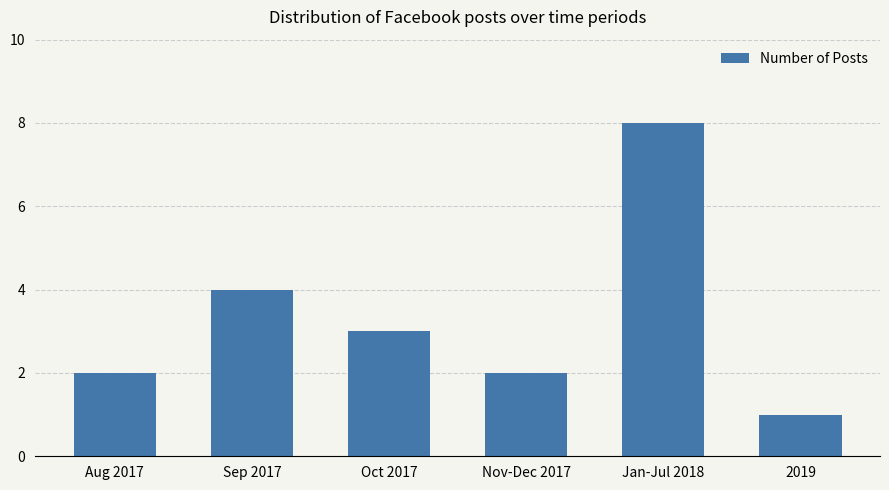

Approximately how many times larger is the value at Jan-Jul 2018 compared to Oct 2017?

2.7